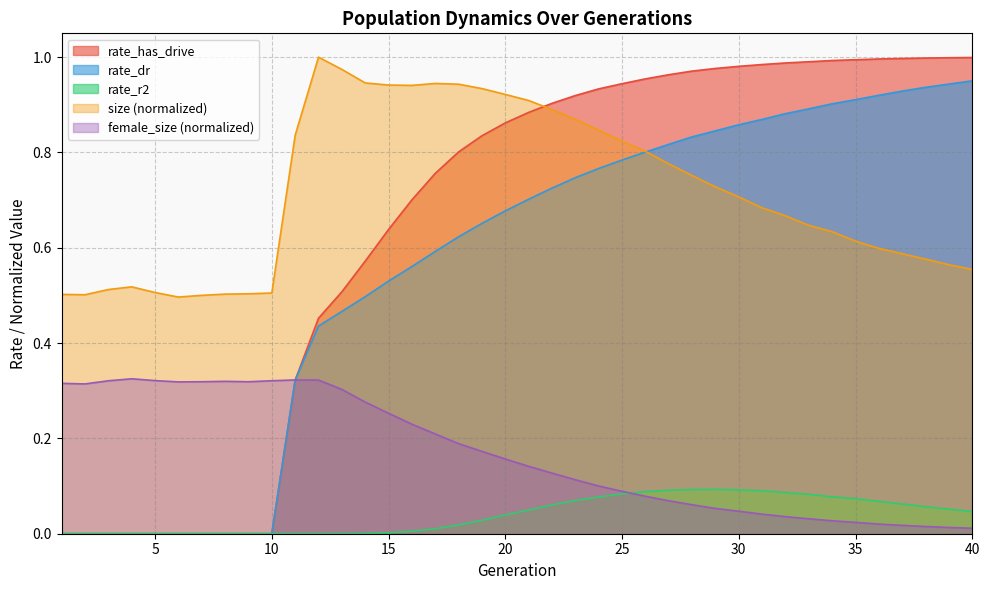

What is the difference between the rate_dr values at 38 and 8?

0.9